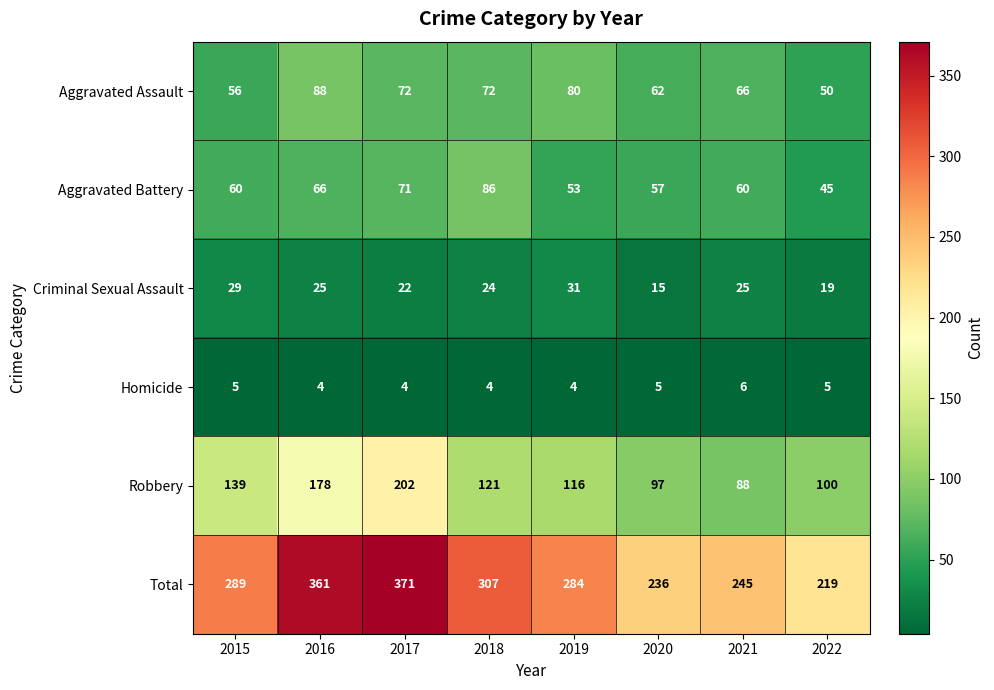

What is the difference between the highest and lowest values at 2021?

239